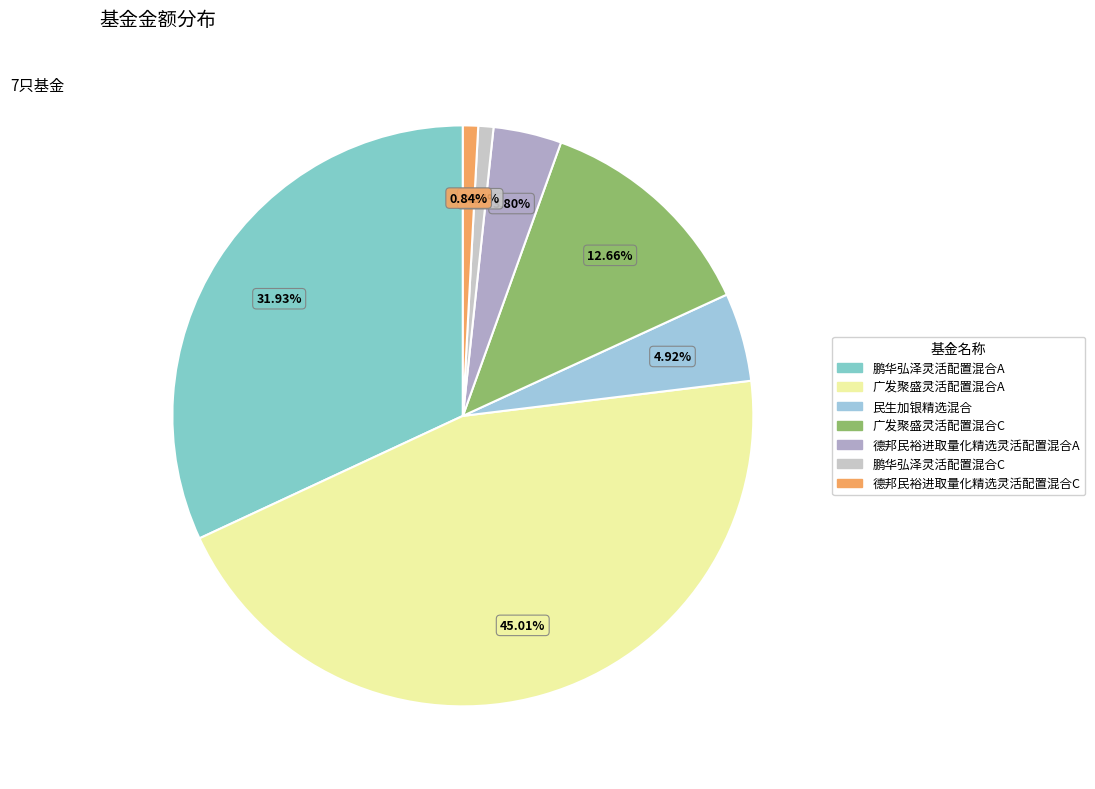

To the nearest percent, what is the combined percentage of 德邦民裕进取量化精选灵活配置混合C and 广发聚盛灵活配置混合A?

46%